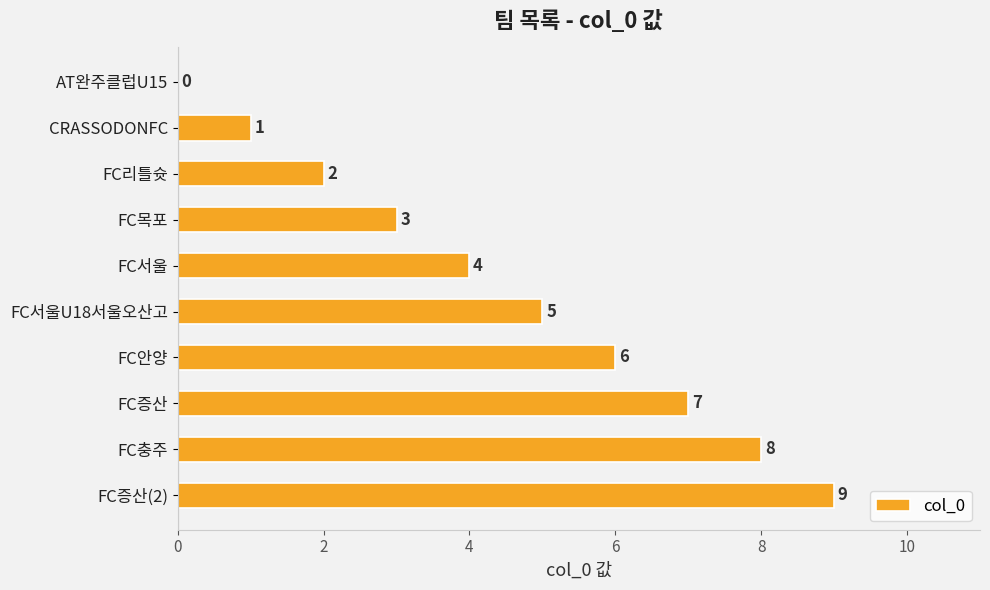

The chart shows a value of 4 at AT완주클럽U15. True or false?

False